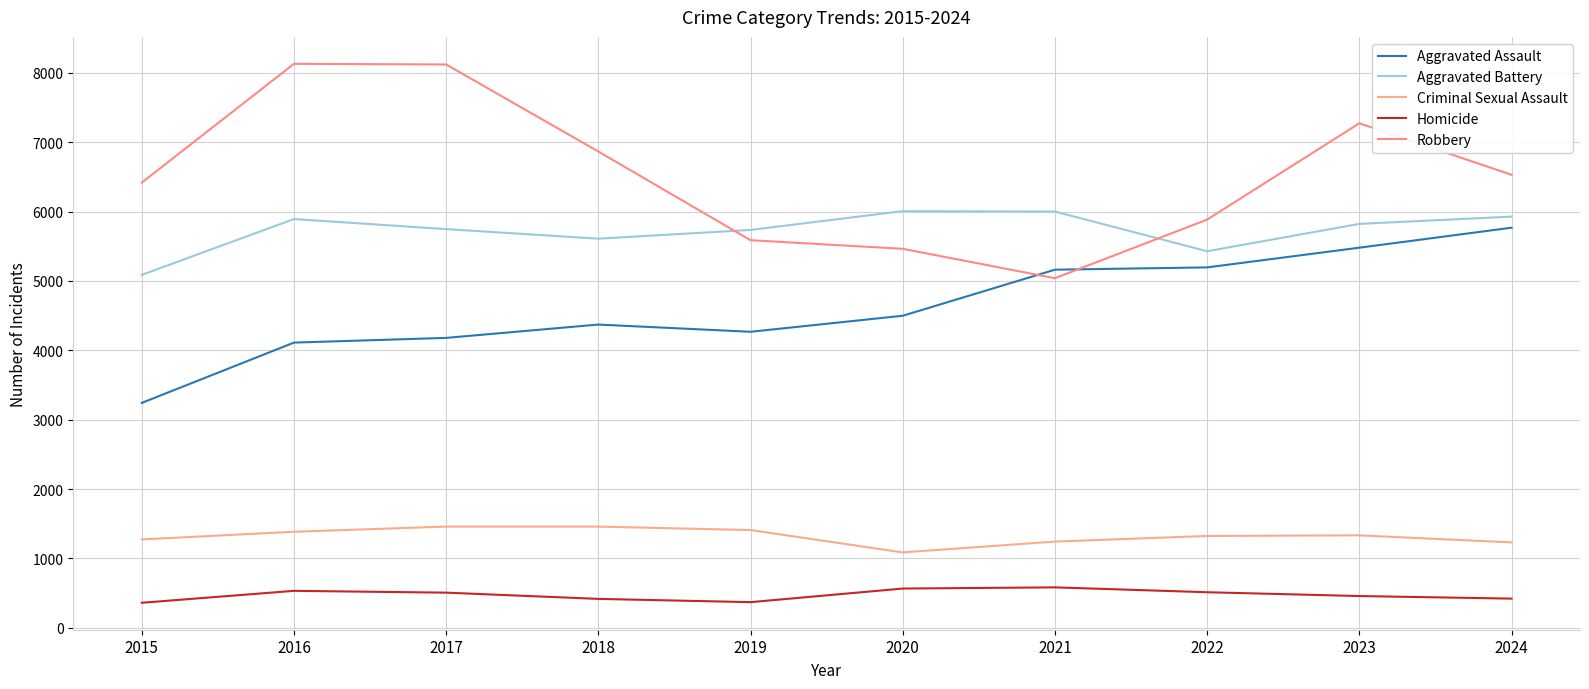

Is the value of Aggravated Battery at 2019 greater than the value of Criminal Sexual Assault at 2018?

Yes